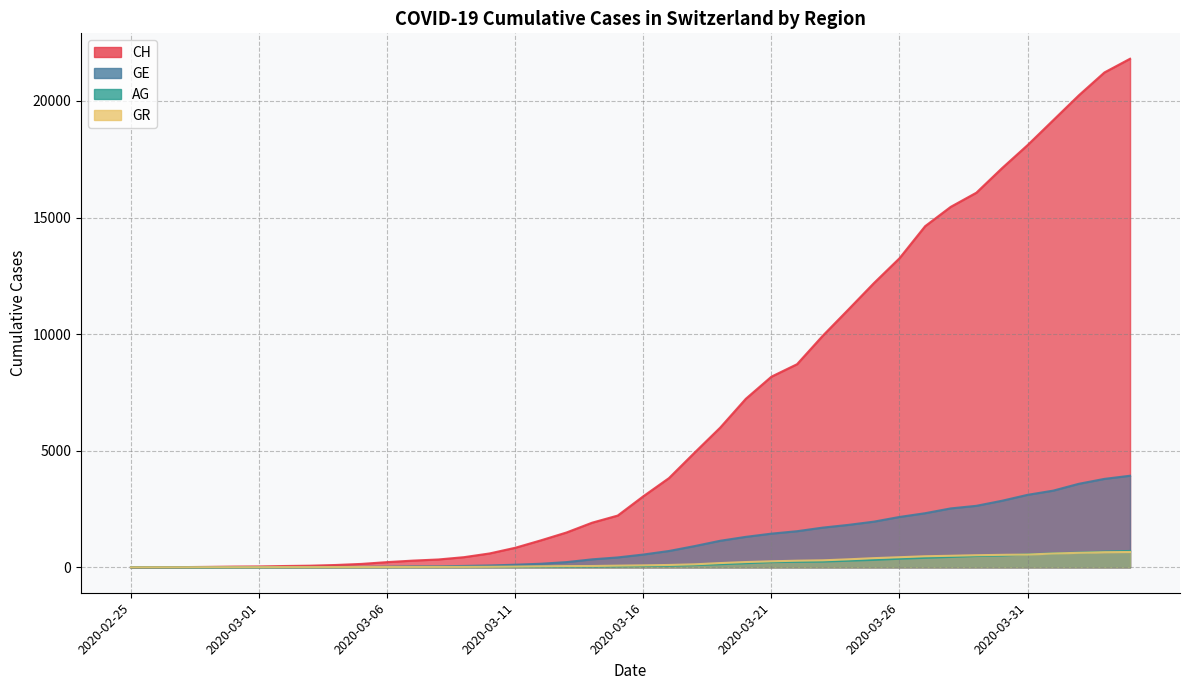

Where is AG nearest to the value 351?

2020-03-26